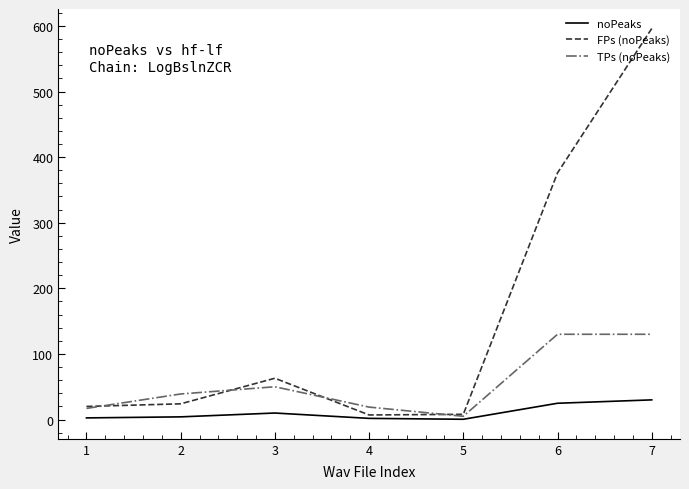

Does the chart have visible grid lines?

No